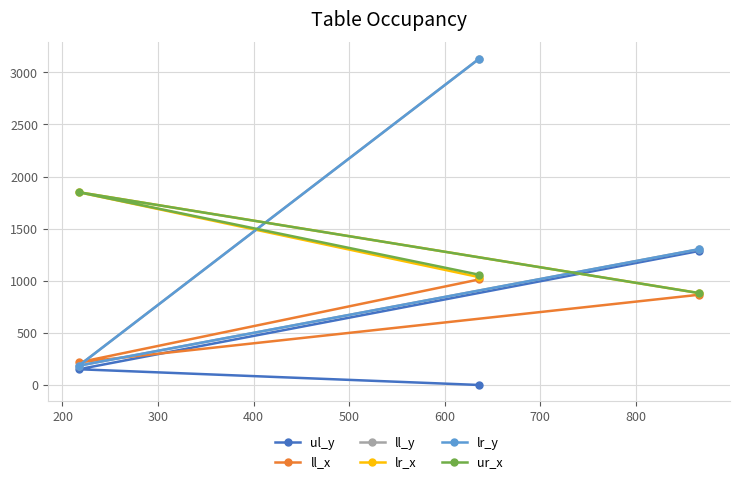

What is the maximum value for ll_y?

3131